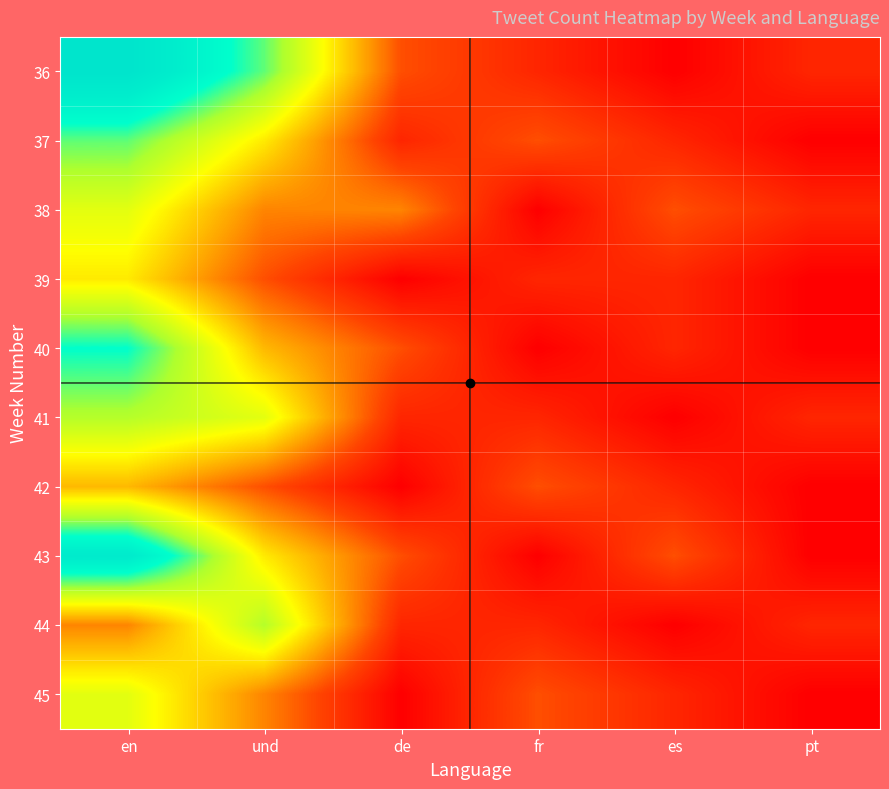

Rank the series by their maximum value, from highest to lowest.

36, 43, 40, 37, 41, 44, 38, 45, 39, 42